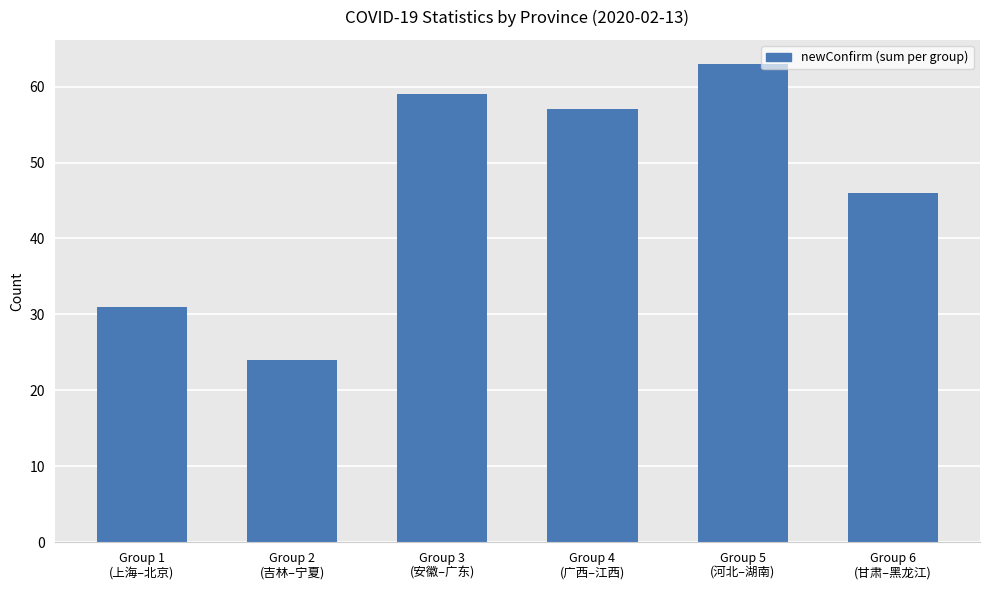

The chart shows a value of 57 at Group 4
(广西–江西). True or false?

True